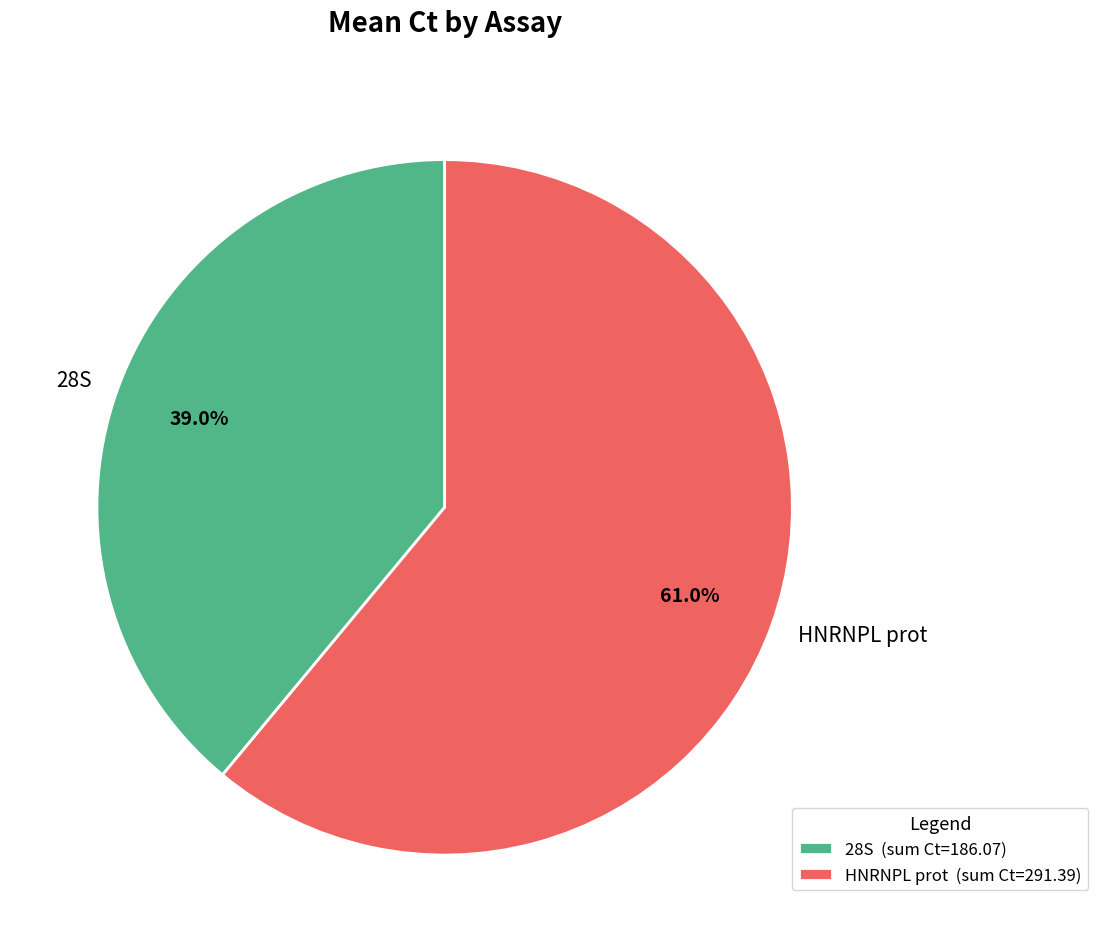

What is the ratio of the value at HNRNPL prot to the value at 28S?

1.6